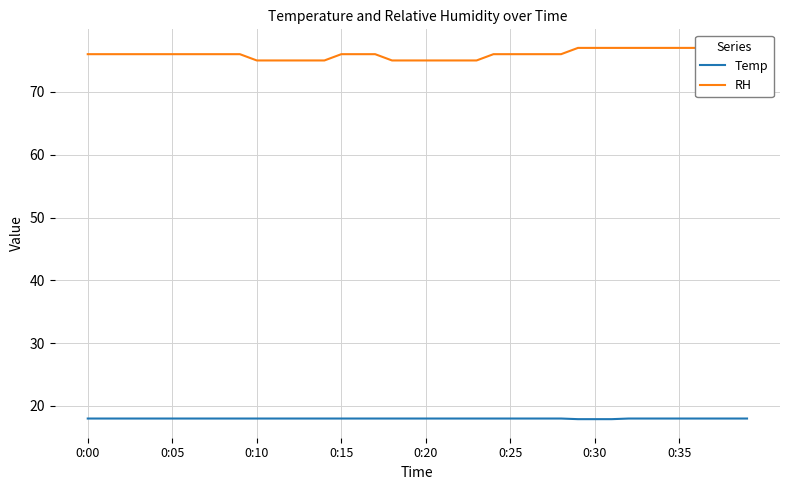

What is the lowest value of the Temp series?

17.9